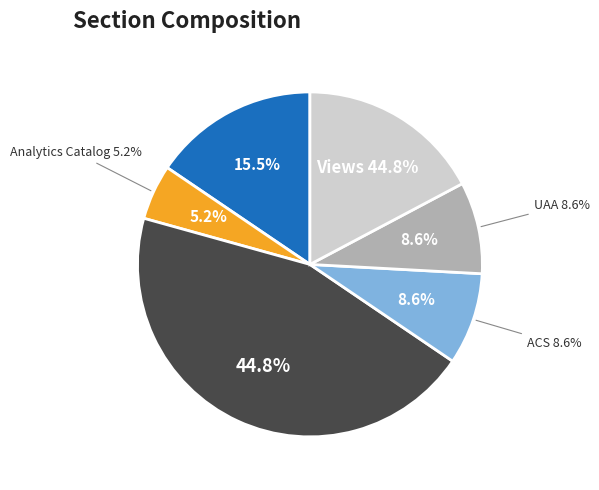

Rank the categories by value from lowest to highest.

Analytics Catalog, ACS, UAA, Other, Timeseries, Views